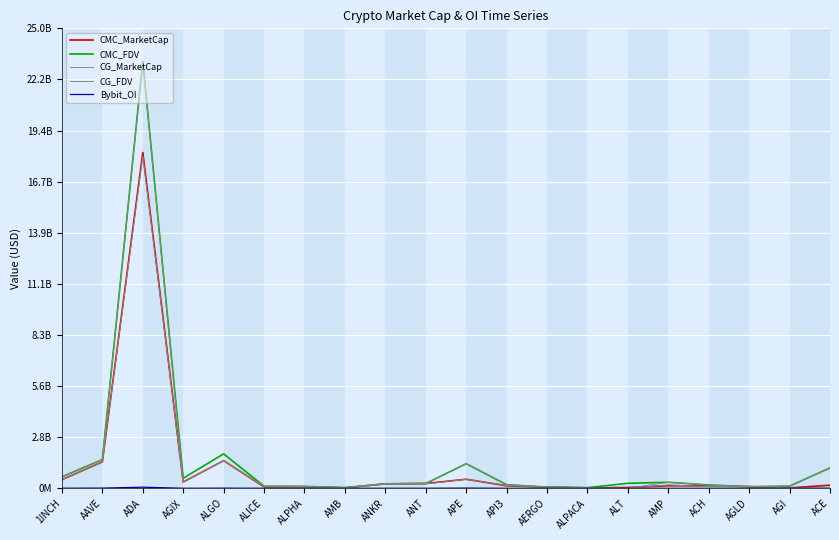

True or false: CMC_MarketCap has more than 2 points higher than both neighbors.

True